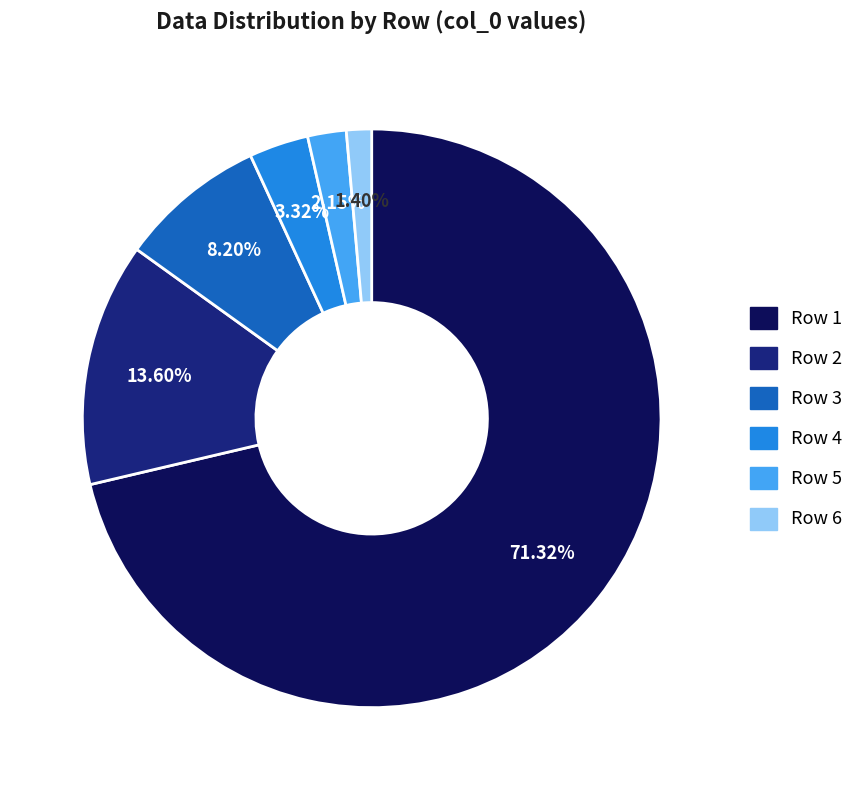

Count the number of slices in the pie.

6